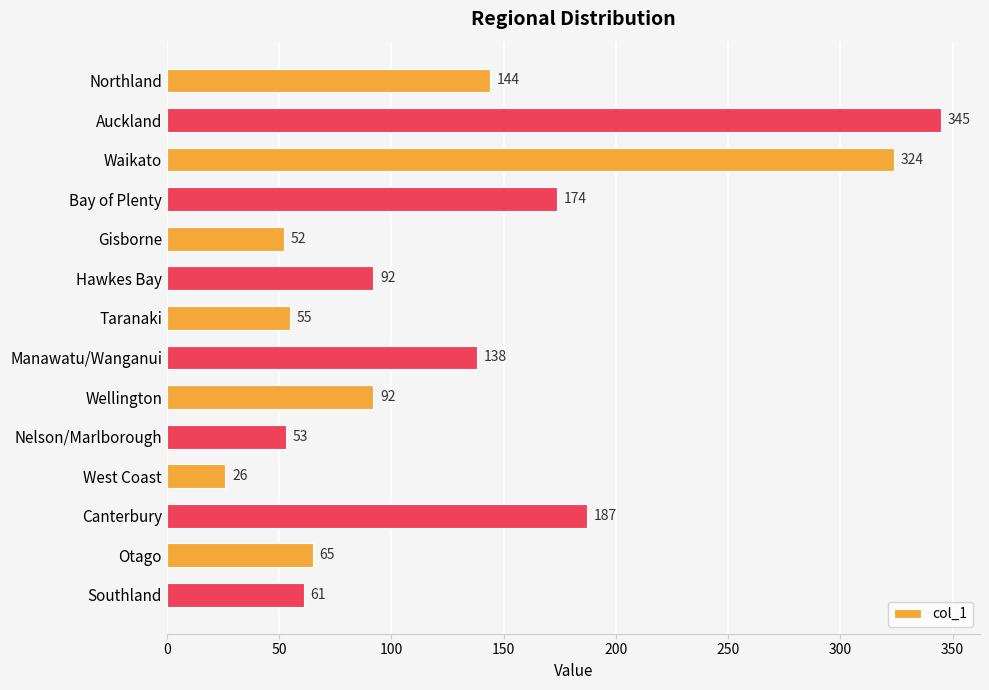

How many values are below 92?

6